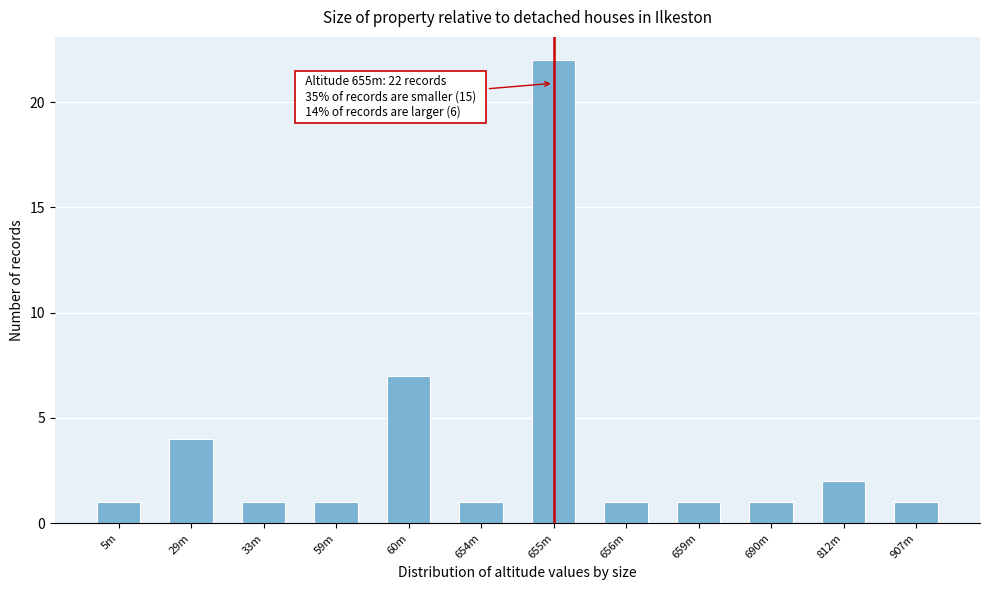

Reading left to right, list all the values displayed in this chart.

5m=1	29m=4	33m=1	59m=1	60m=7	654m=1	655m=22	656m=1	659m=1	690m=1	812m=2	907m=1